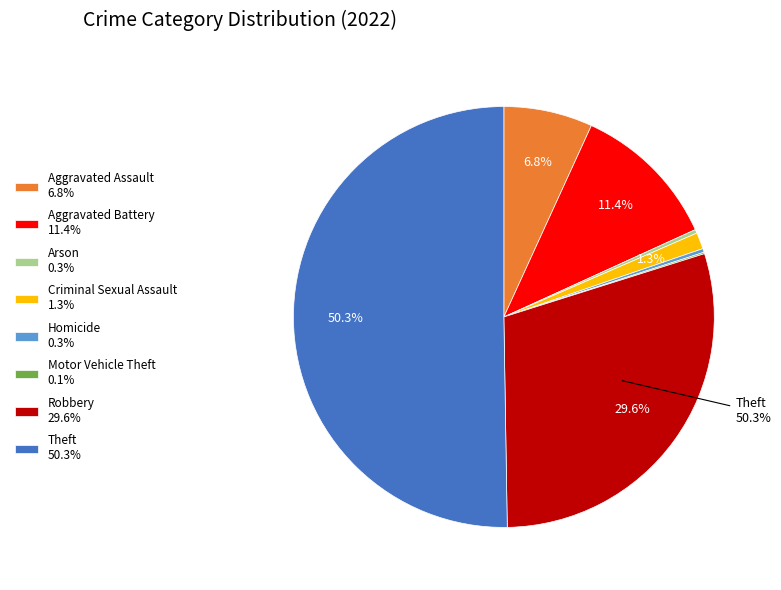

Is the sum of Criminal Sexual Assault and Criminal Sexual Assault greater than half?

No